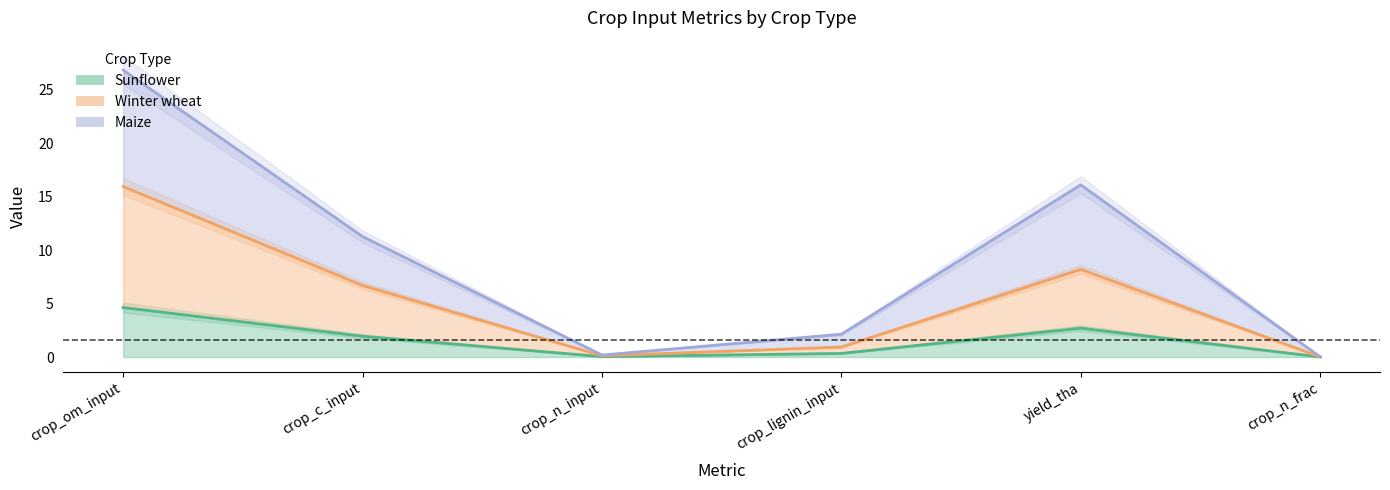

What is the approximate value of Sunflower at crop_c_input?

1.9